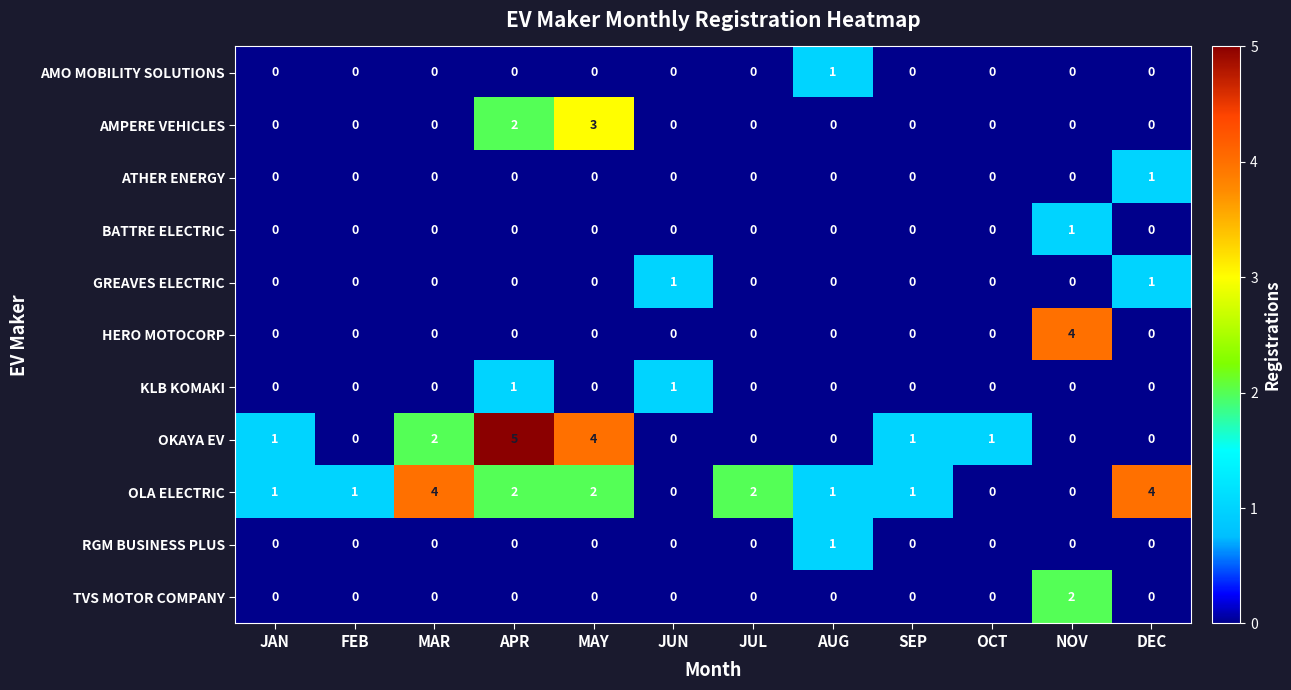

What is the spread (max minus min) of values at MAY?

4